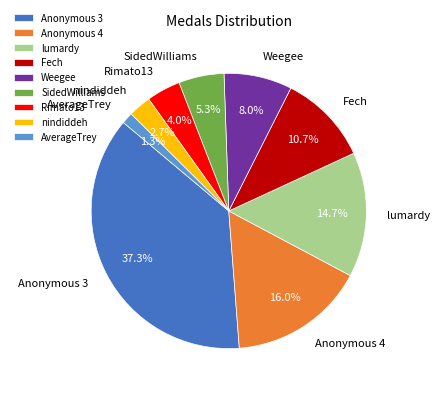

Does Weegee account for over 50% of the chart?

No